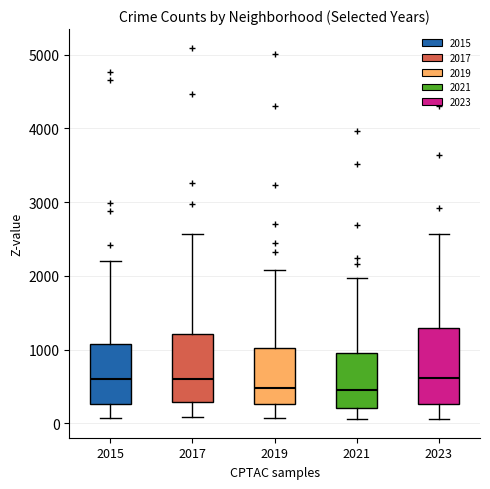

Where is the upper edge of the box at x = 2017 on the y-axis? The values are not printed on the chart, so give them approximately, as read against the axis.

1200